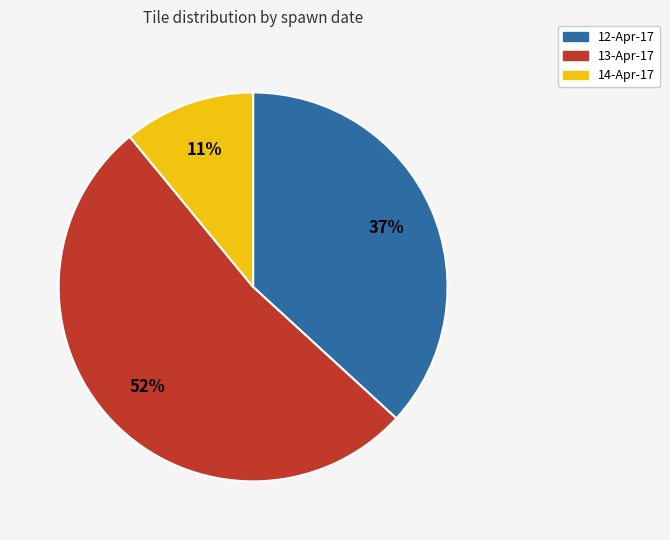

Is it true that 14-Apr-17 is 21% of the pie?

False